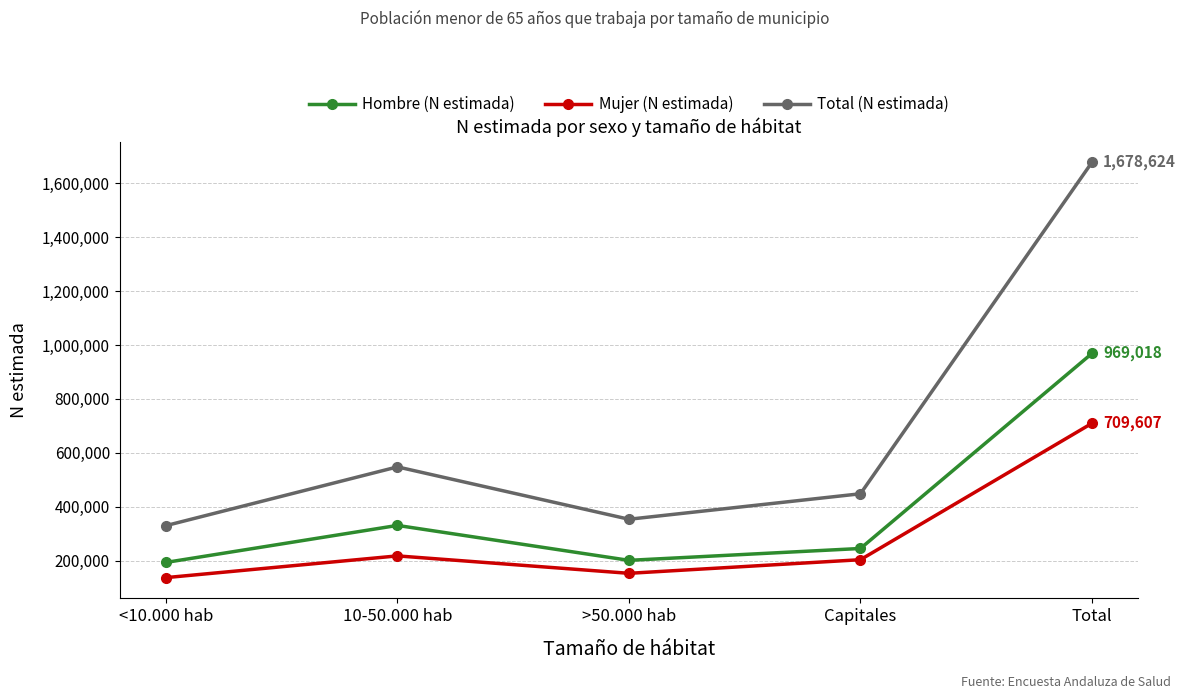

What is the difference between the Mujer (N estimada) values at >50.000 hab and Capitales?

50548